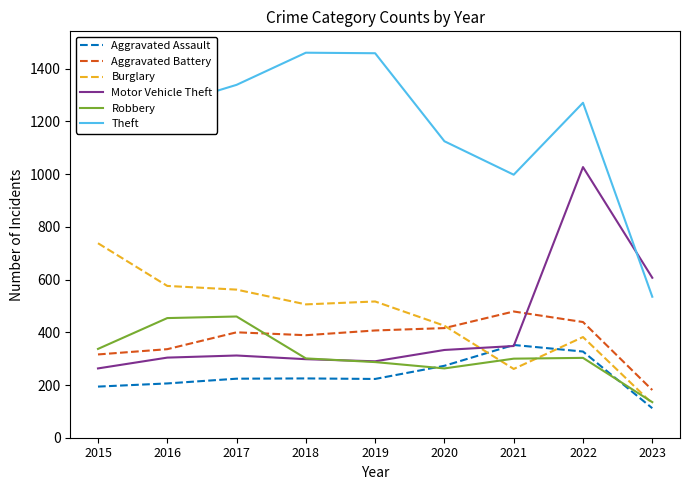

At which label is Robbery closest to 297?

2021